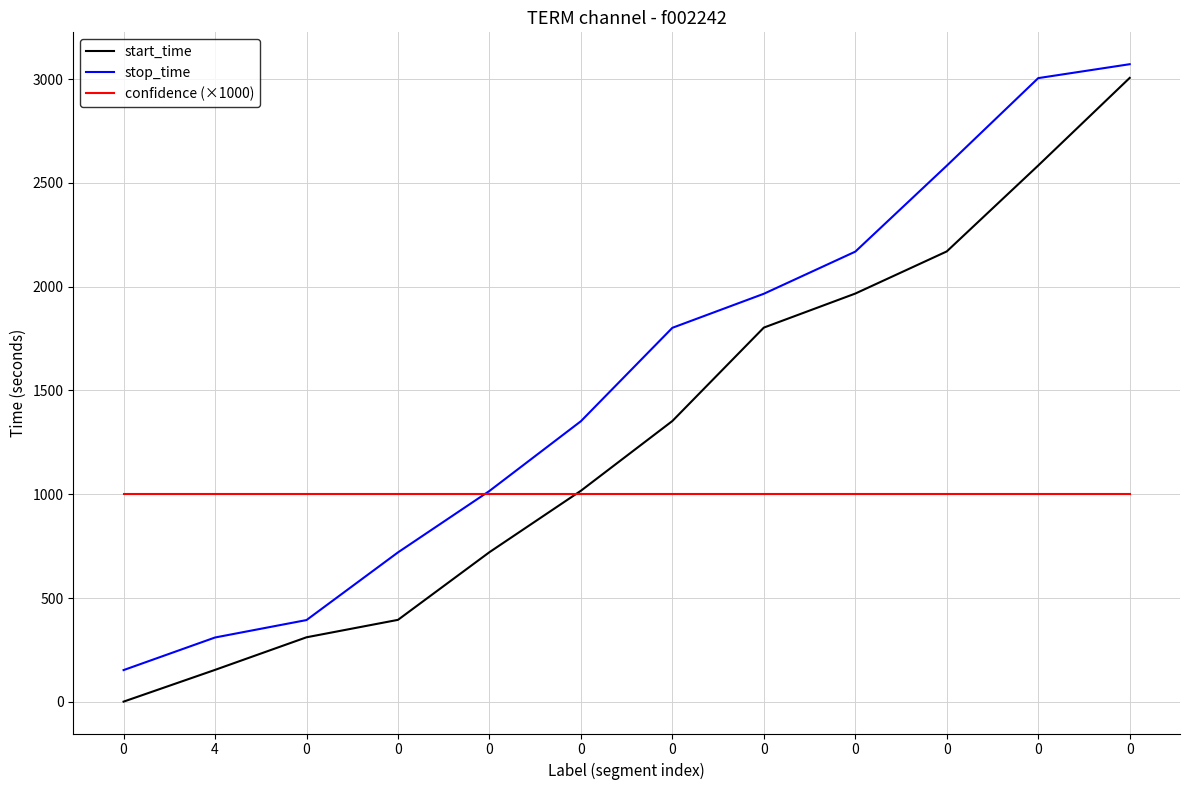

Which series has the largest total across all categories?

stop_time